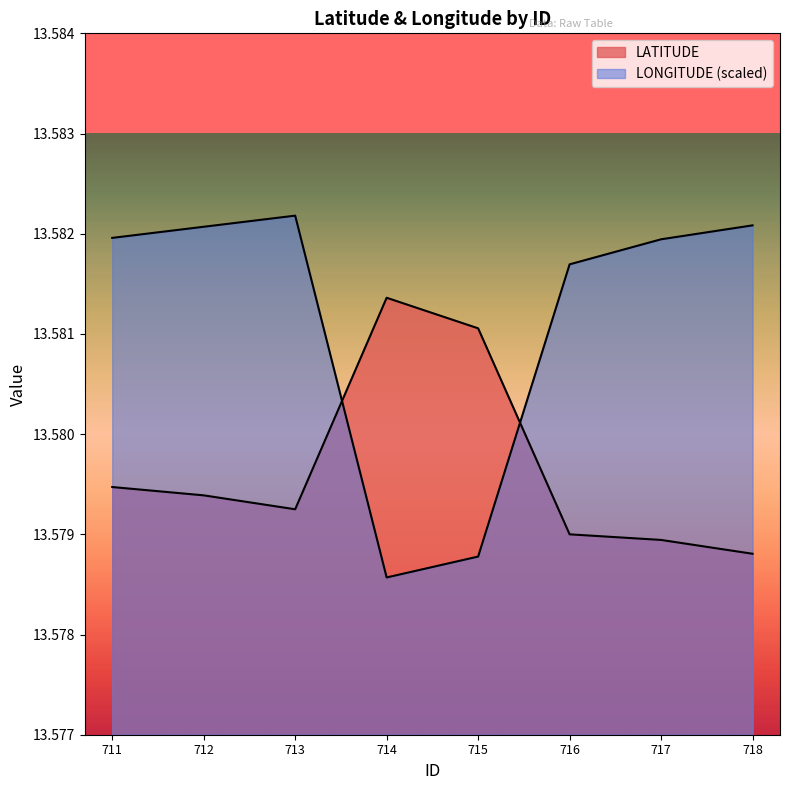

Which series changed the most between 714 and 715?

LATITUDE